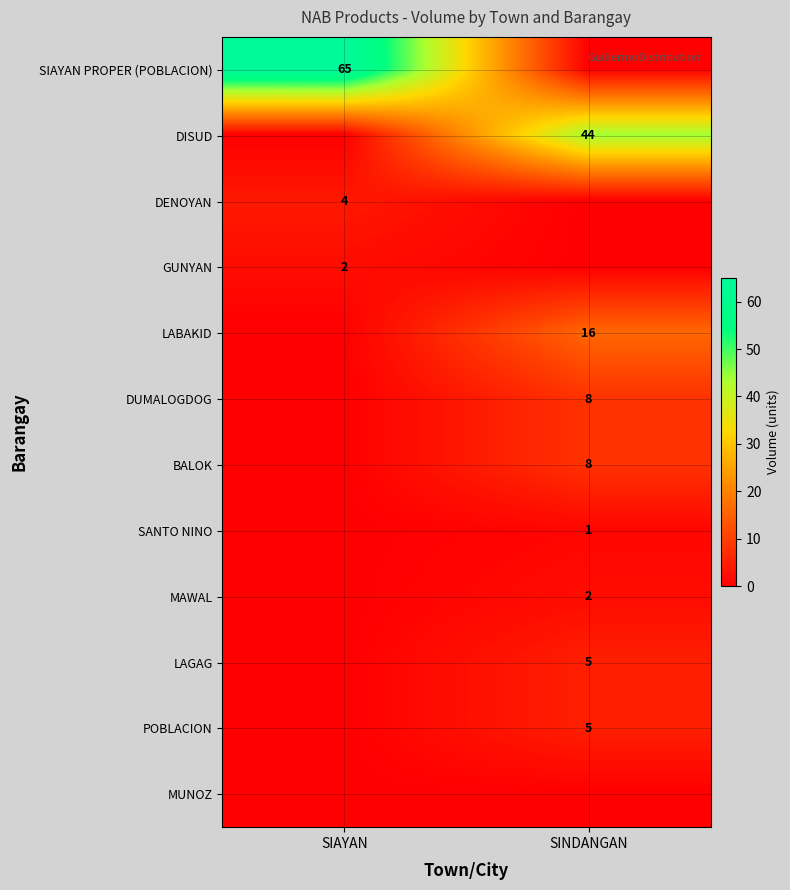

The DISUD series shows 44 at SINDANGAN. True or false?

True